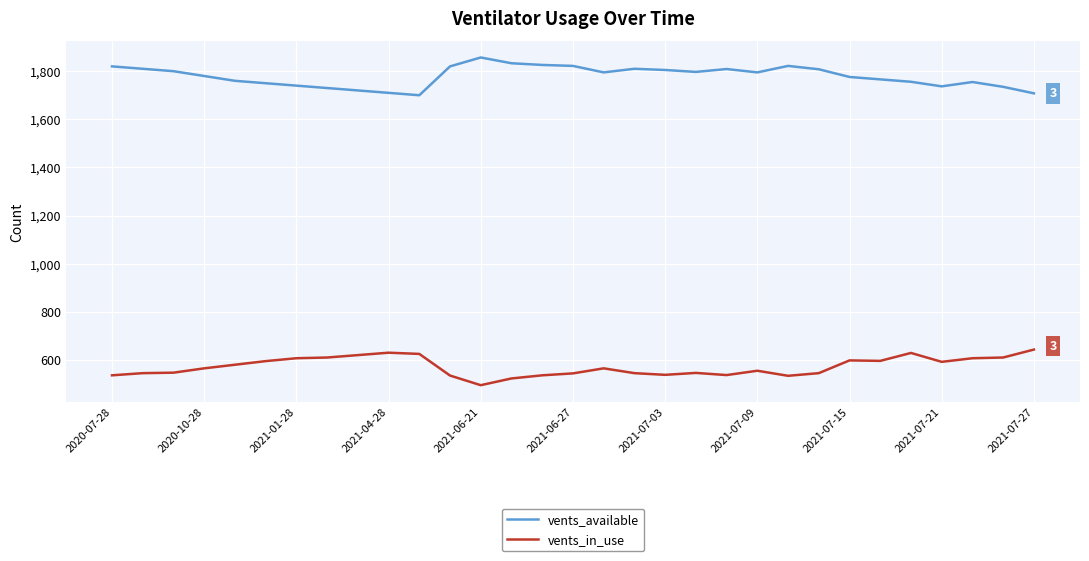

What is the highest value of the vents_in_use series?

643